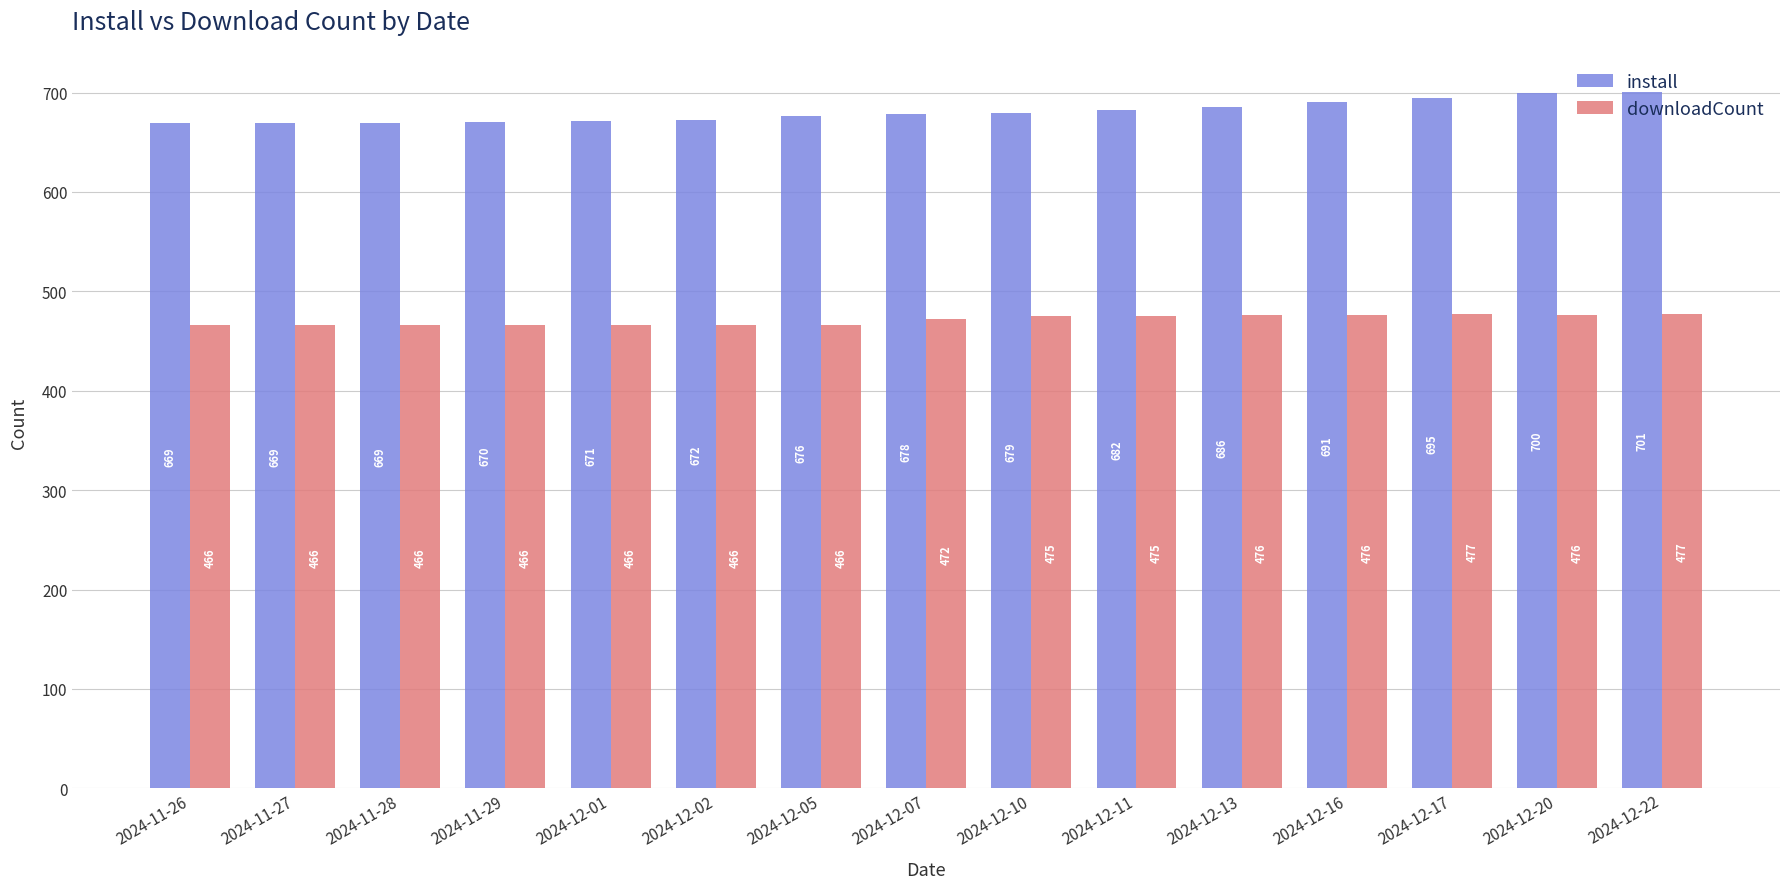

Is it true that install equals 691 at 2024-12-16?

True